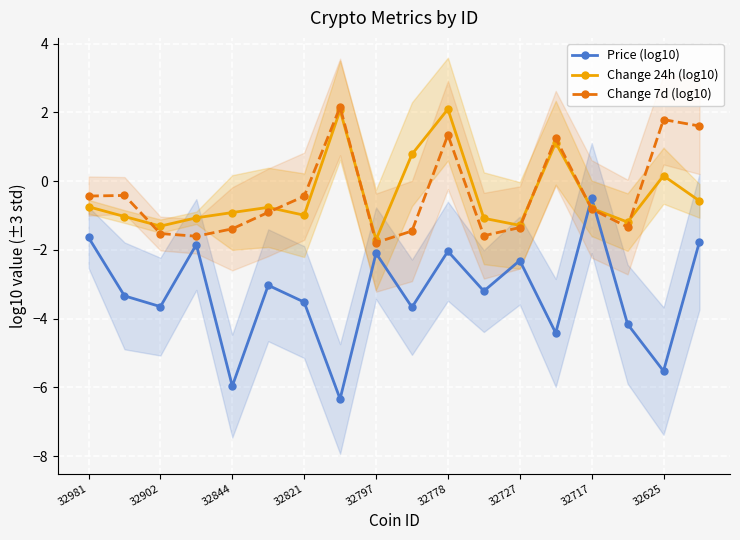

Reading left to right, extract all data points from this chart.

Price (log10): -1.6	-3.3	-3.6	-1.8	-6.0	-3.0	-3.5	-6.3	-2.1	-3.7	-2.0	-3.2	-2.3	-4.4	-0.5	-4.2	-5.5	-1.8
Change 24h (log10): -0.7	-1.0	-1.3	-1.1	-0.9	-0.8	-1.0	2.1	-1.7	0.8	2.1	-1.1	-1.3	1.1	-0.8	-1.2	0.2	-0.6
Change 7d (log10): -0.4	-0.4	-1.5	-1.6	-1.4	-0.9	-0.4	2.2	-1.8	-1.4	1.3	-1.6	-1.3	1.2	-0.8	-1.3	1.8	1.6